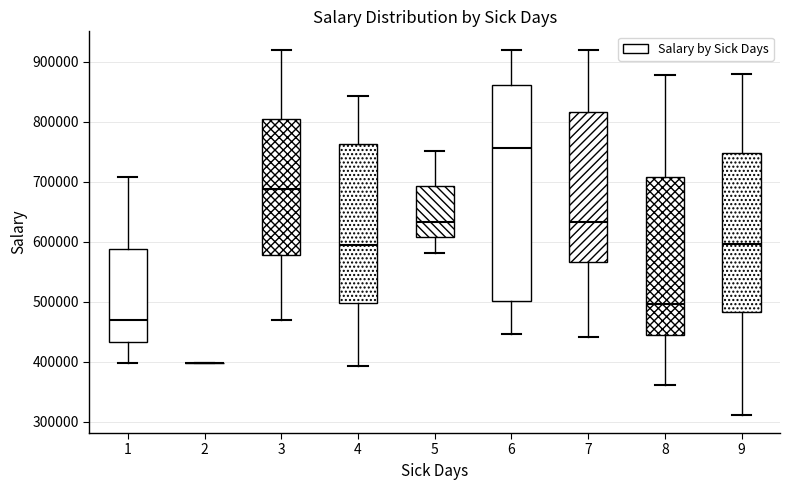

Reading left to right, transcribe this box plot: for each box, give where its median line is, the range the box spans, and where its two whiskers end, as read against the y-axis. The values are not printed on the chart, so give them approximately, as read against the axis.

1: median 470000, box 430000 to 590000, whiskers 400000 to 710000
2: box collapsed to a line at 400000, whiskers 400000 to 400000
3: median 690000, box 580000 to 800000, whiskers 470000 to 920000
4: median 590000, box 500000 to 760000, whiskers 390000 to 840000
5: median 630000, box 610000 to 690000, whiskers 580000 to 750000
6: median 760000, box 500000 to 860000, whiskers 450000 to 920000
7: median 630000, box 570000 to 820000, whiskers 440000 to 920000
8: median 500000, box 440000 to 710000, whiskers 360000 to 880000
9: median 600000, box 480000 to 750000, whiskers 310000 to 880000